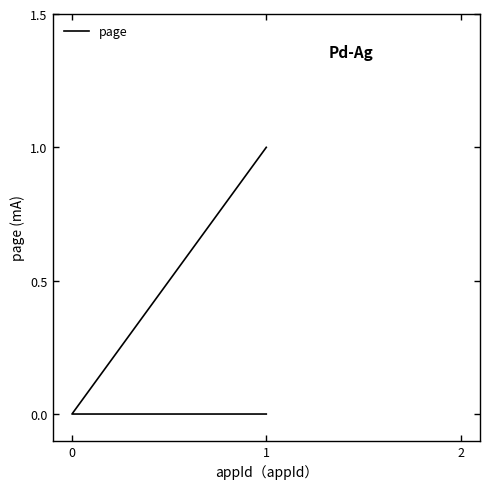

The value at 1 is -1. True or false?

False